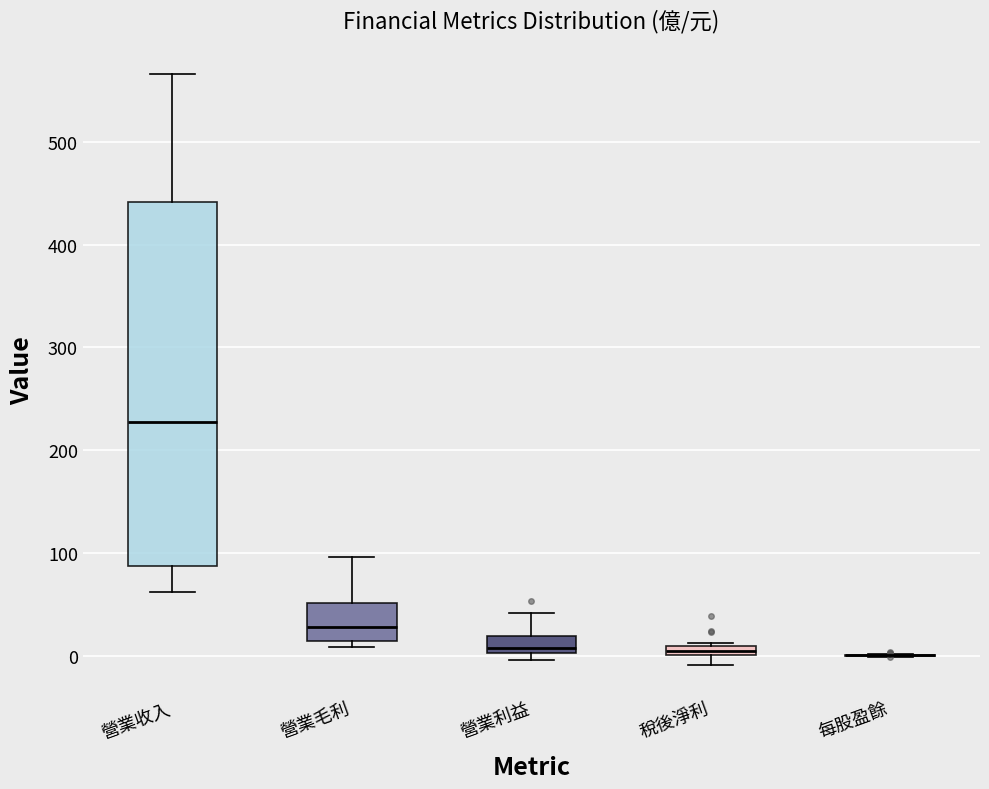

Which box is the tallest, from its lower edge to its upper edge?

營業收入